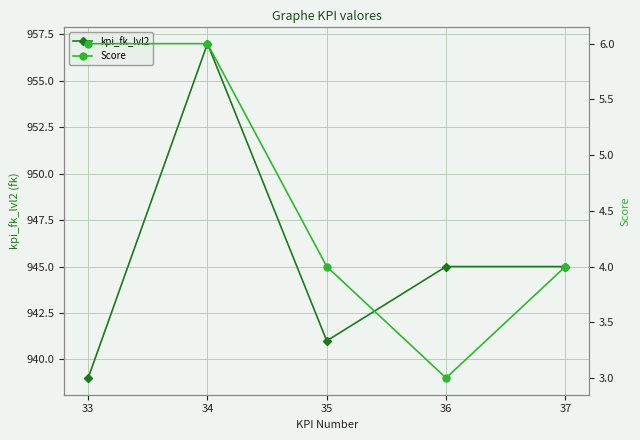

What is the sum of the kpi_fk_lvl2 values at 37 and 35?

1886